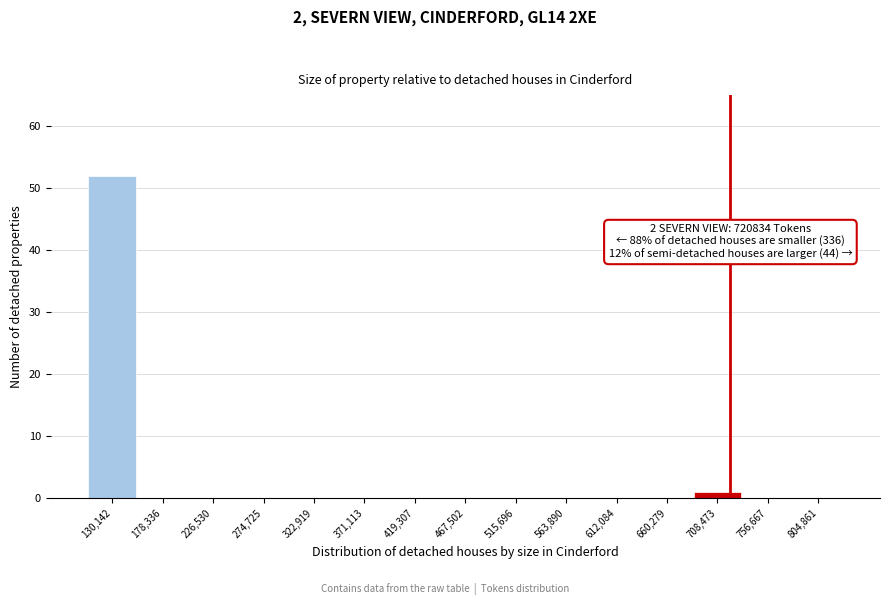

Which range on the x-axis has the tallest bar?

105000 to 155000